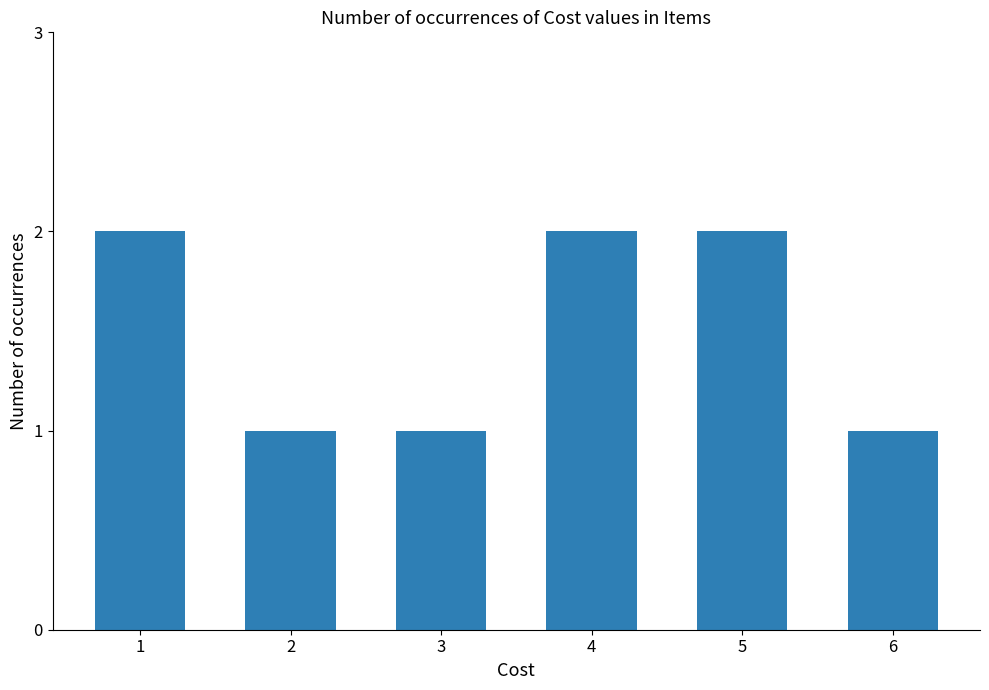

True or false: the data shows 2 at 5.

True